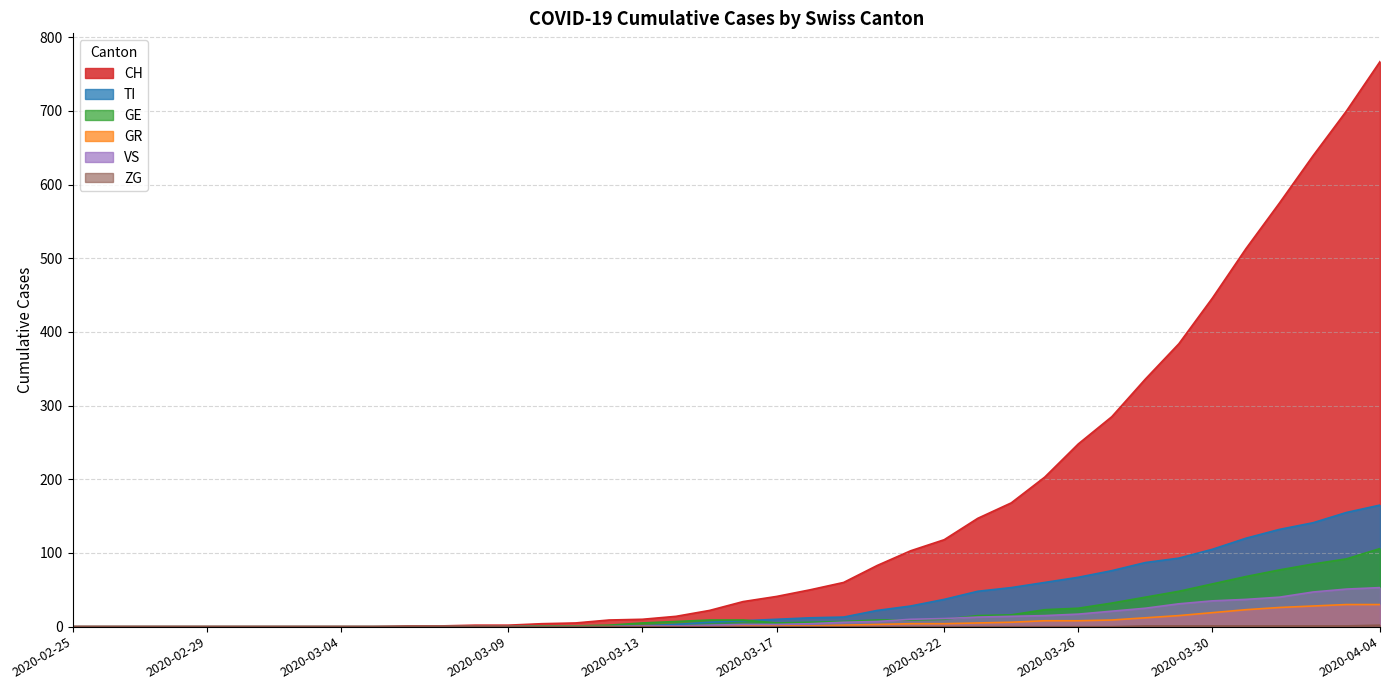

What is the difference between the GR values at 2020-04-03 and 2020-03-10?

30